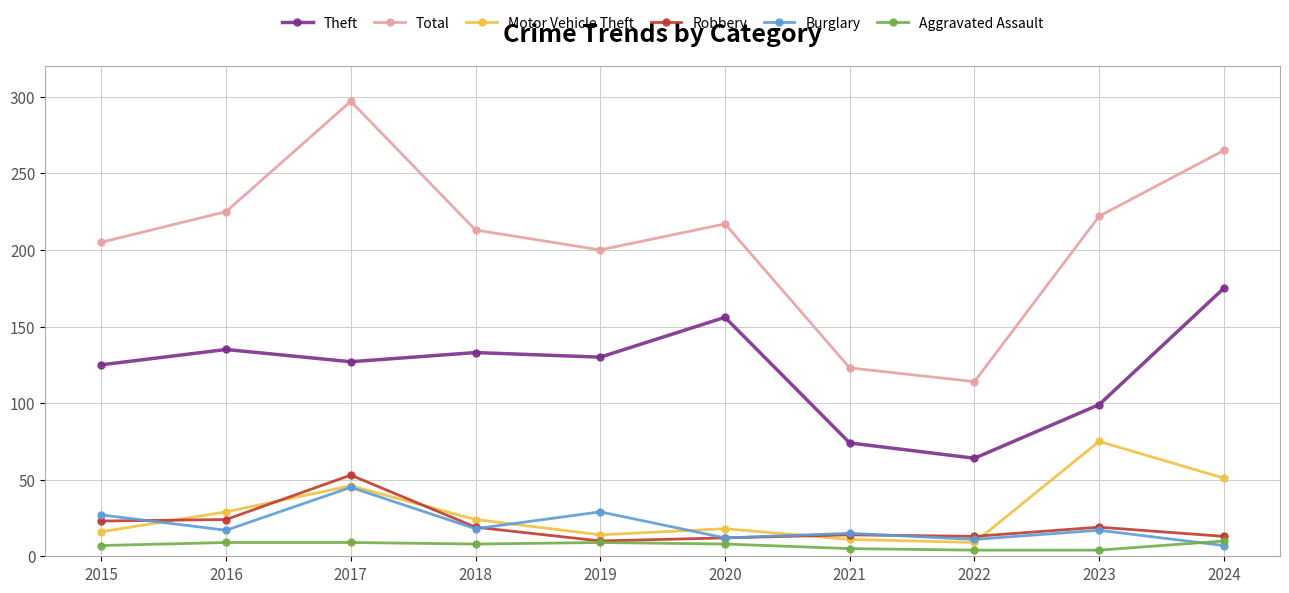

What is the average value of the Robbery series?

20